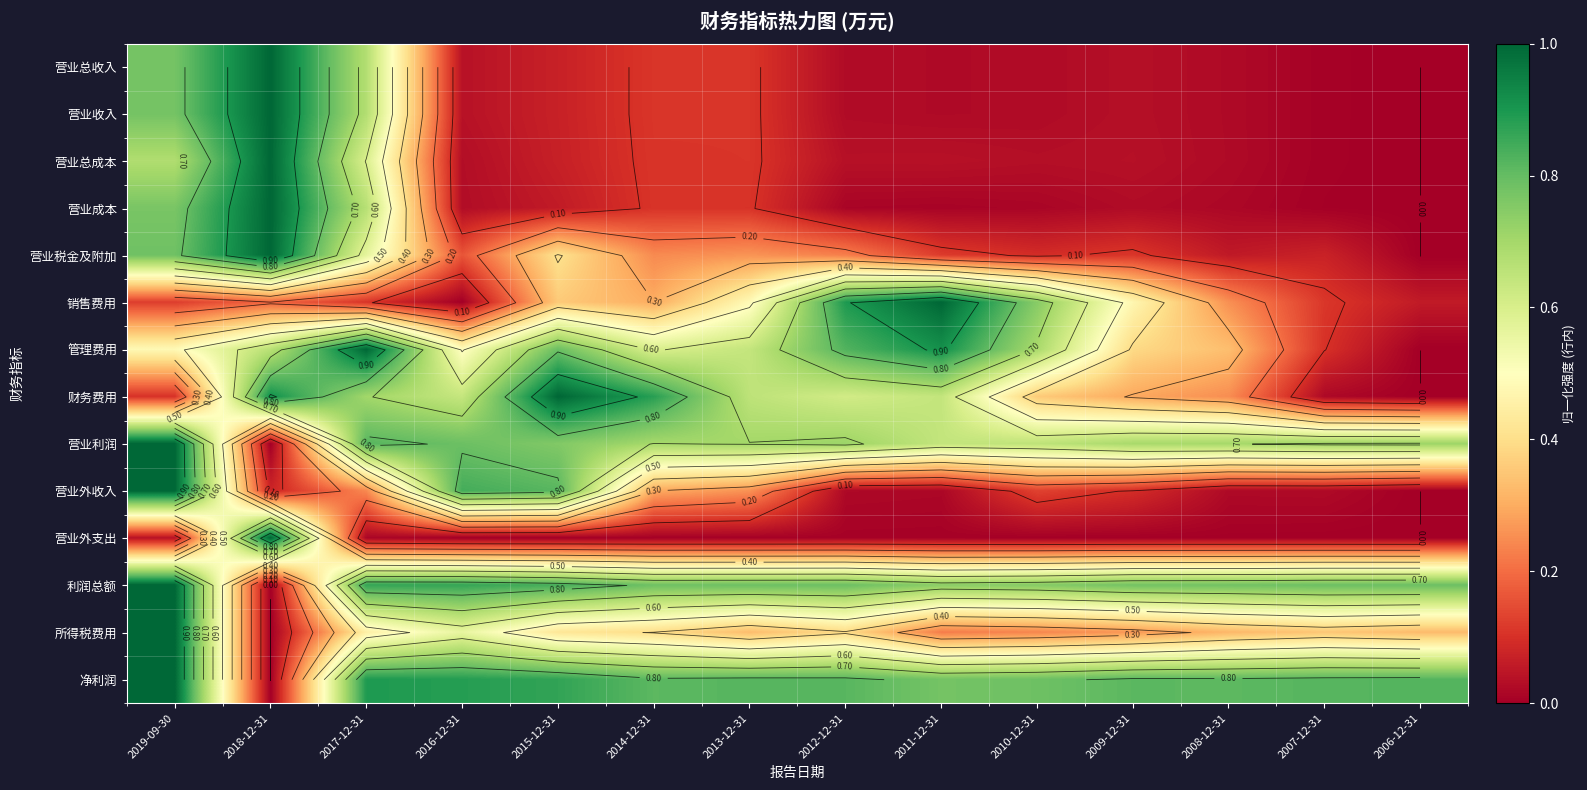

What is the maximum value for 营业外支出?

1.0